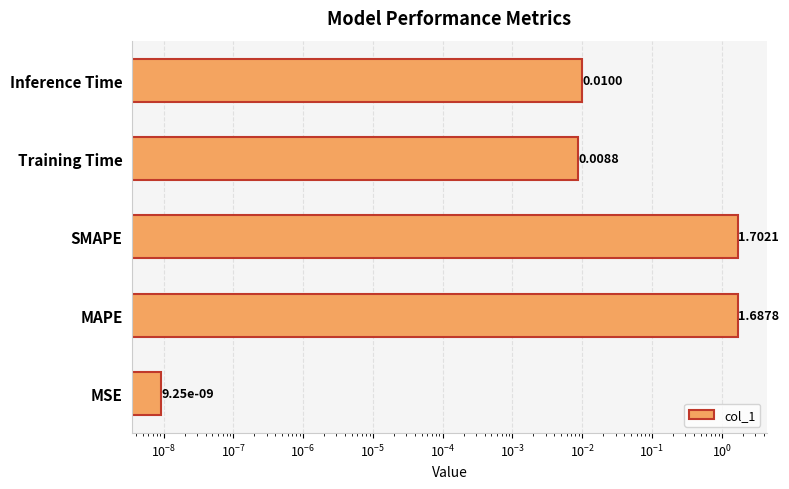

The value at Inference Time is 0.0. True or false?

True